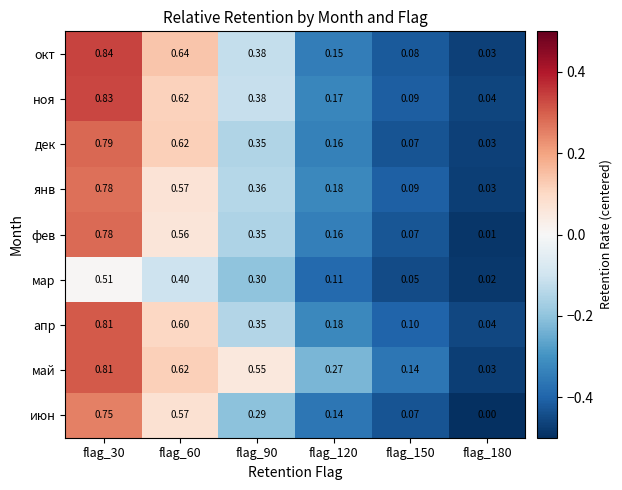

How many series are shown in this chart?

9